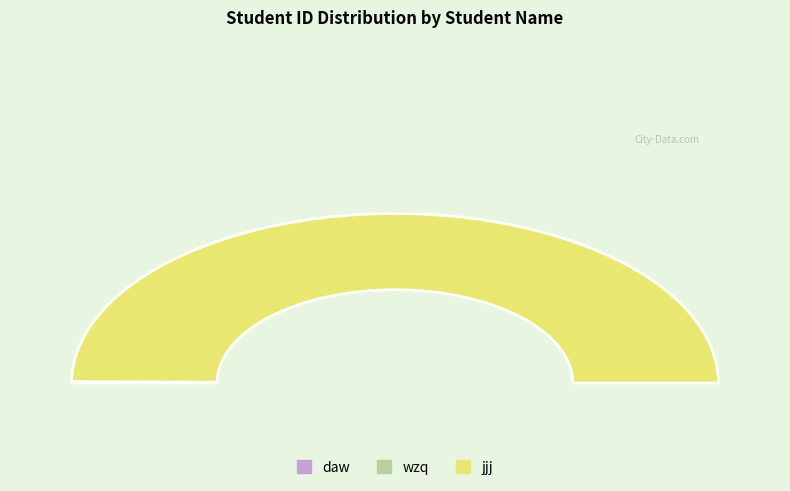

What is the largest slice in the pie chart?

jjj